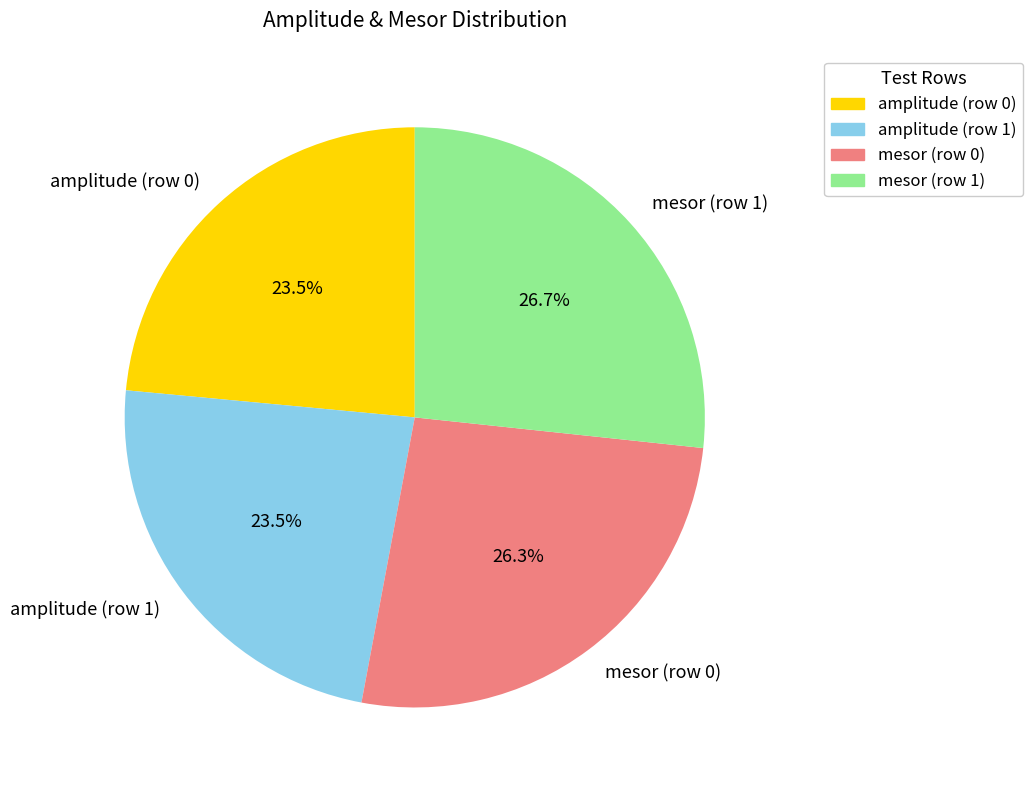

Does any single category account for the majority?

No